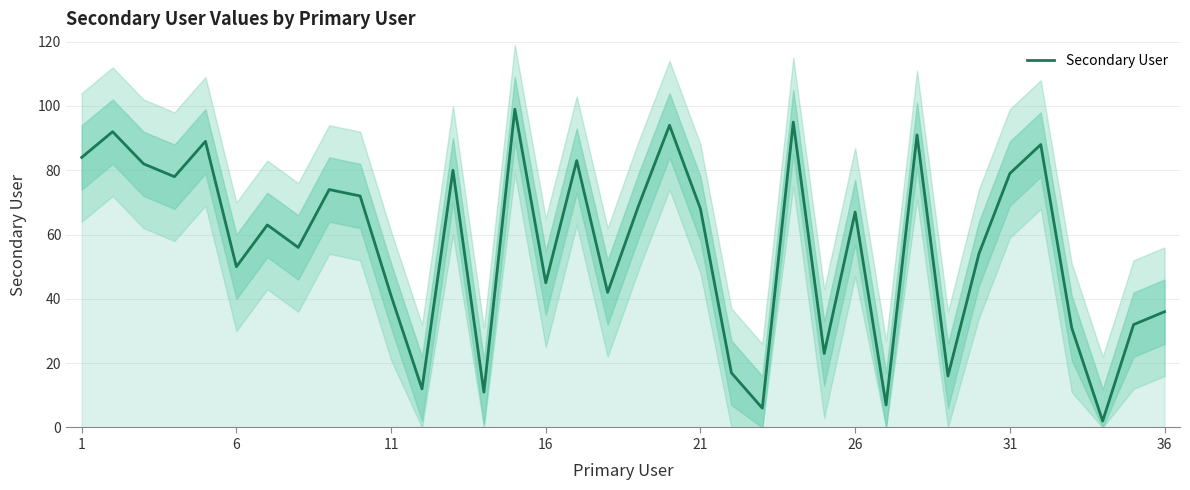

The Secondary User series shows 68 at 21. True or false?

True